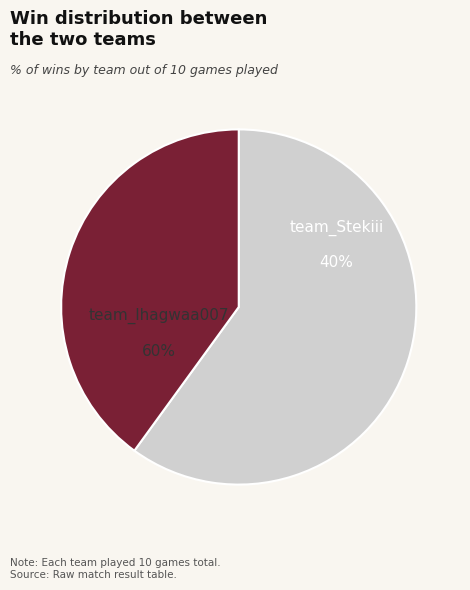

Is it true that team_Stekiii is 40% of the pie?

True